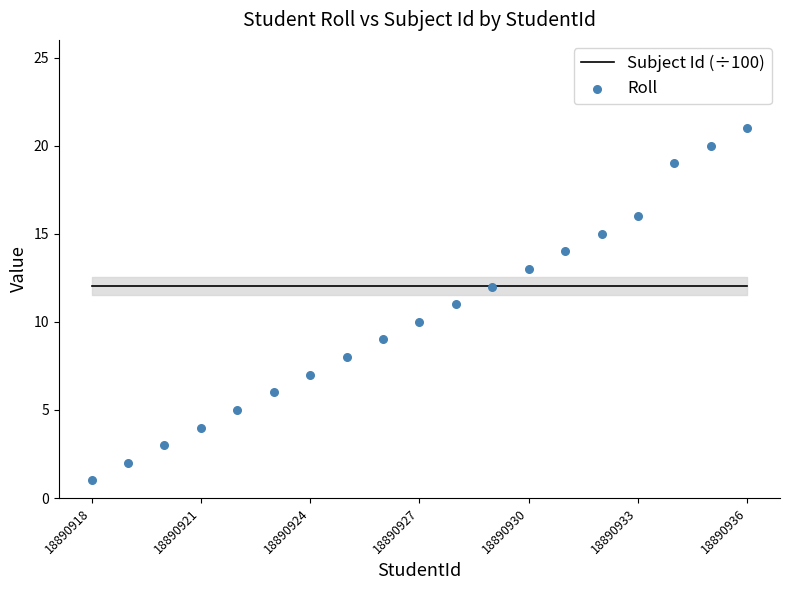

Which series has the widest spread of Y values?

Roll